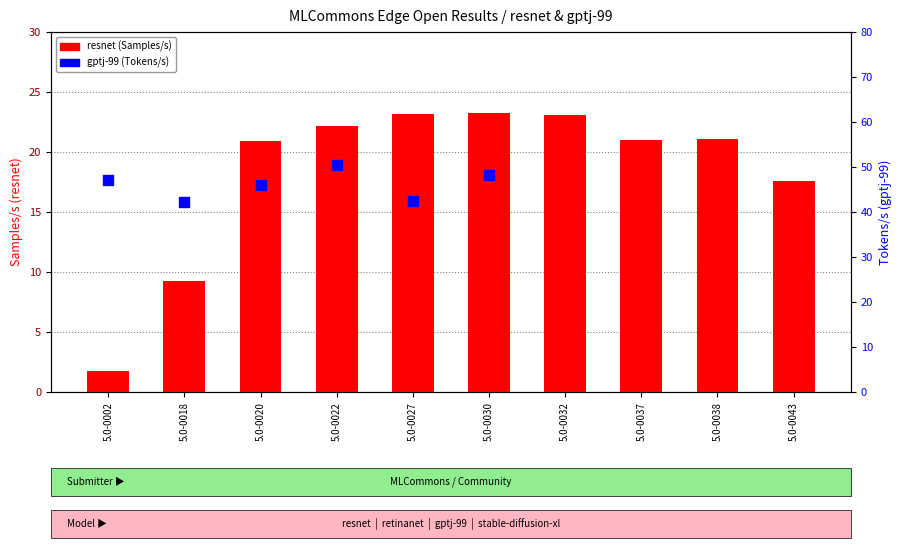

What are all the series names shown in the legend?

resnet, gptj-99